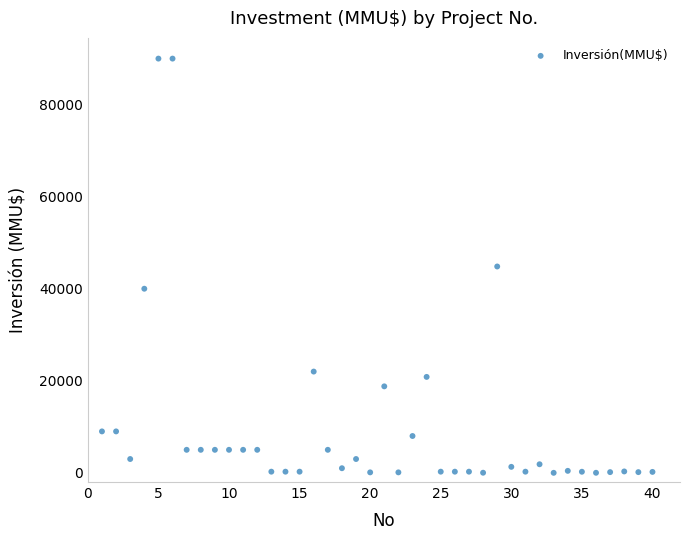

What is the range of Y values (max minus min)?

90000